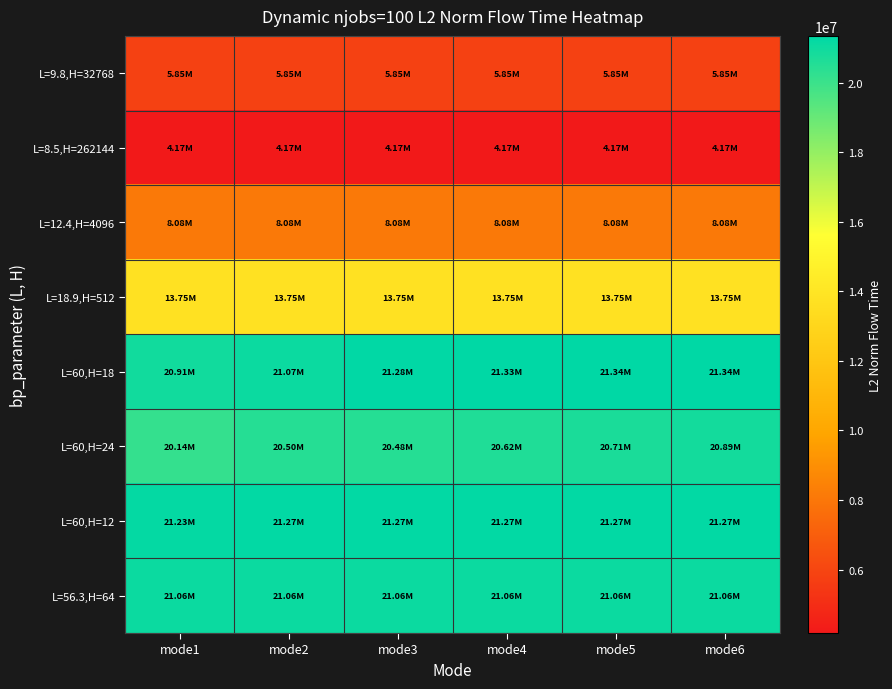

How many series are shown in this chart?

8